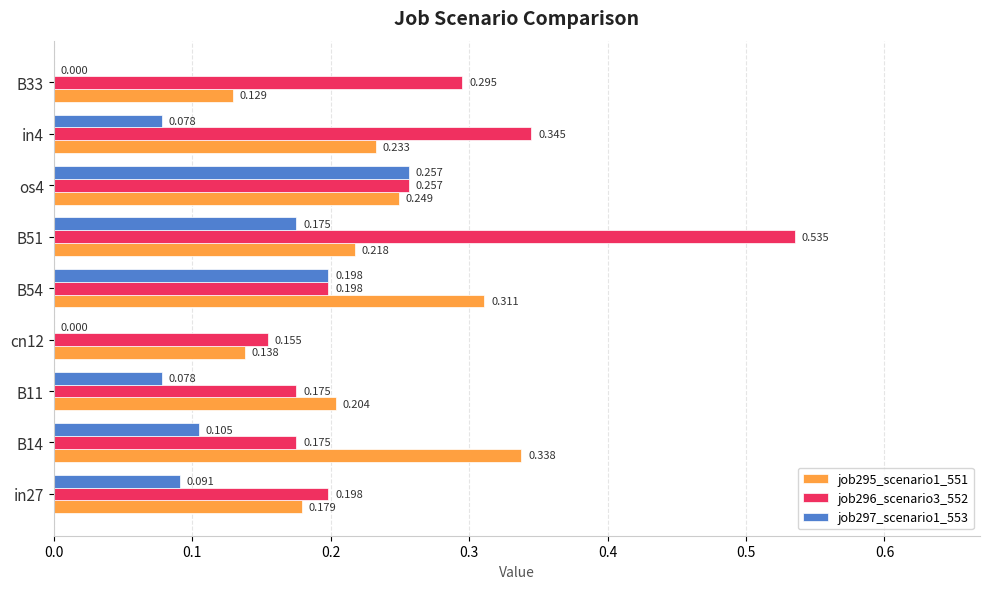

Is the value of job295_scenario1_551 at B51 greater than the value of job296_scenario3_552 at B11?

Yes